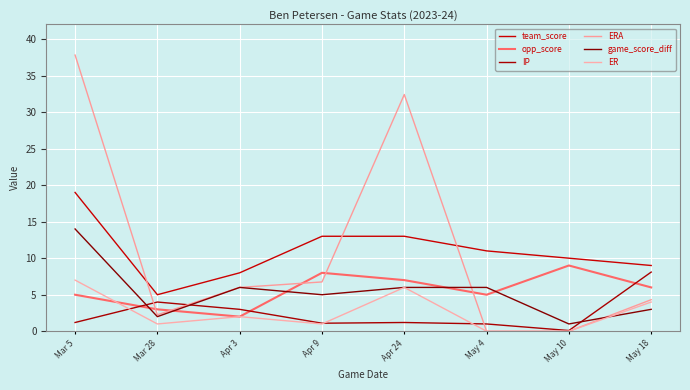

Reading left to right, extract all data points from this chart.

team_score: Mar 5=19.0	Mar 28=5.0	Apr 3=8.0	Apr 9=13.0	Apr 24=13.0	May 4=11.0	May 10=10.0	May 18=9.0
opp_score: Mar 5=5.0	Mar 28=3.0	Apr 3=2.0	Apr 9=8.0	Apr 24=7.0	May 4=5.0	May 10=9.0	May 18=6.0
IP: Mar 5=1.2	Mar 28=4.0	Apr 3=3.0	Apr 9=1.1	Apr 24=1.2	May 4=1.0	May 10=0.1	May 18=8.1
ERA: Mar 5=37.8	Mar 28=2.2	Apr 3=6.0	Apr 9=6.8	Apr 24=32.4	May 4=0.0	May 10=0.0	May 18=4.3
game_score_diff: Mar 5=14.0	Mar 28=2.0	Apr 3=6.0	Apr 9=5.0	Apr 24=6.0	May 4=6.0	May 10=1.0	May 18=3.0
ER: Mar 5=7.0	Mar 28=1.0	Apr 3=2.0	Apr 9=1.0	Apr 24=6.0	May 4=0.0	May 10=0.0	May 18=4.0